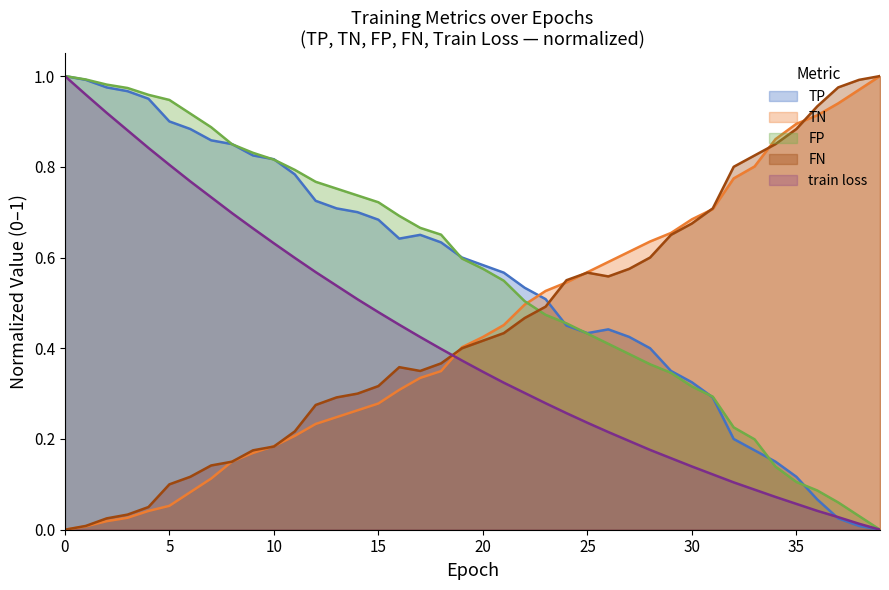

What is the difference between the maximum and minimum values in the FP series?

1.0